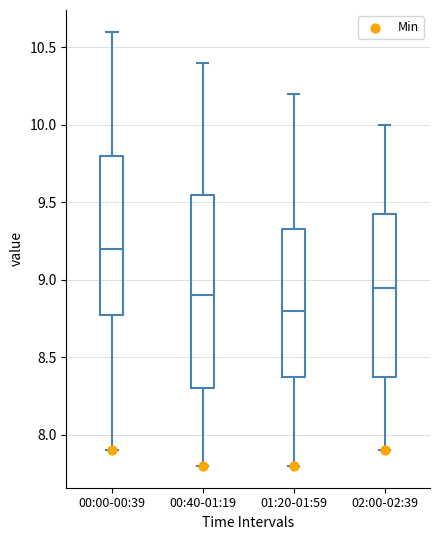

Comparing the boxes themselves (not the whiskers), which one is the tallest?

00:40-01:19